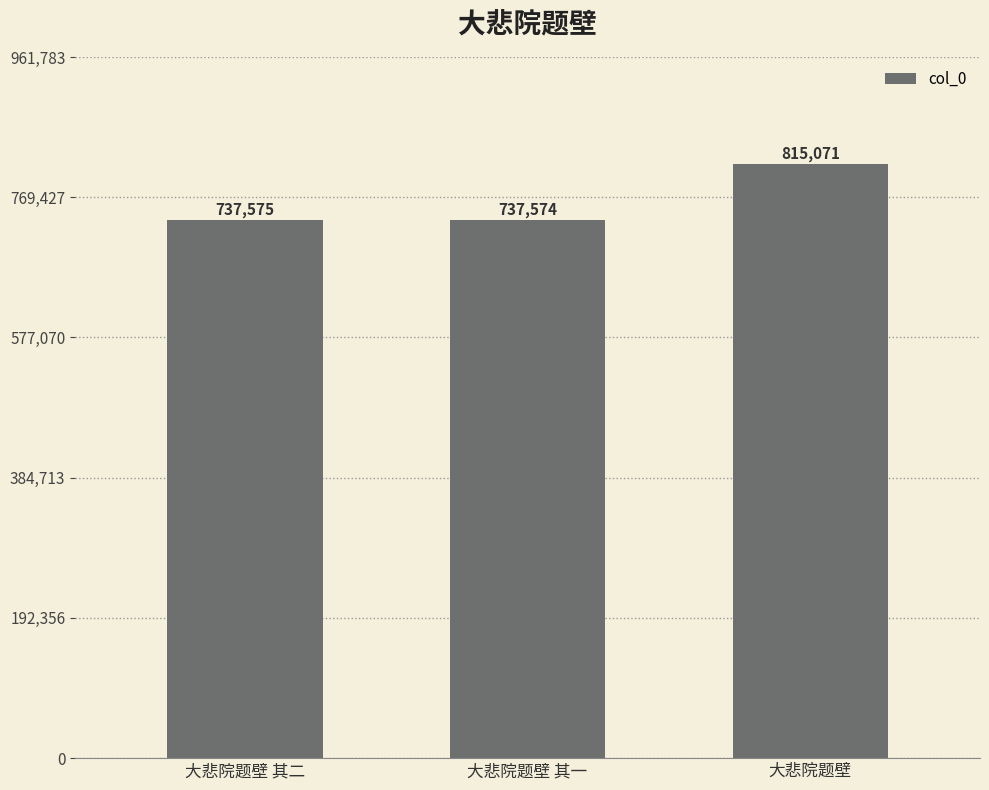

Reading right to left, transcribe all the data shown in this chart.

815071	737574	737575